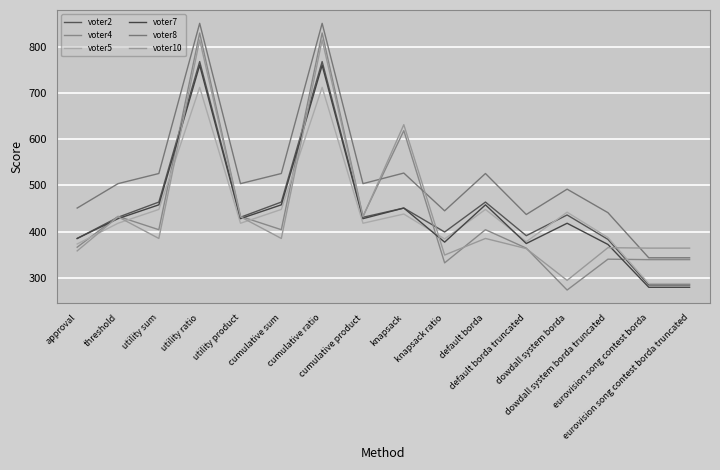

What is the smallest value displayed?

273